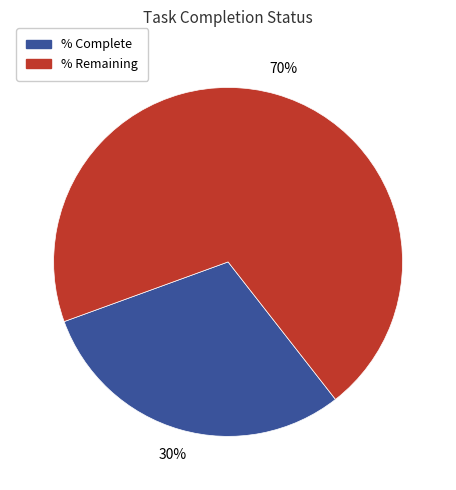

Which category has the smallest portion of the pie?

% Complete